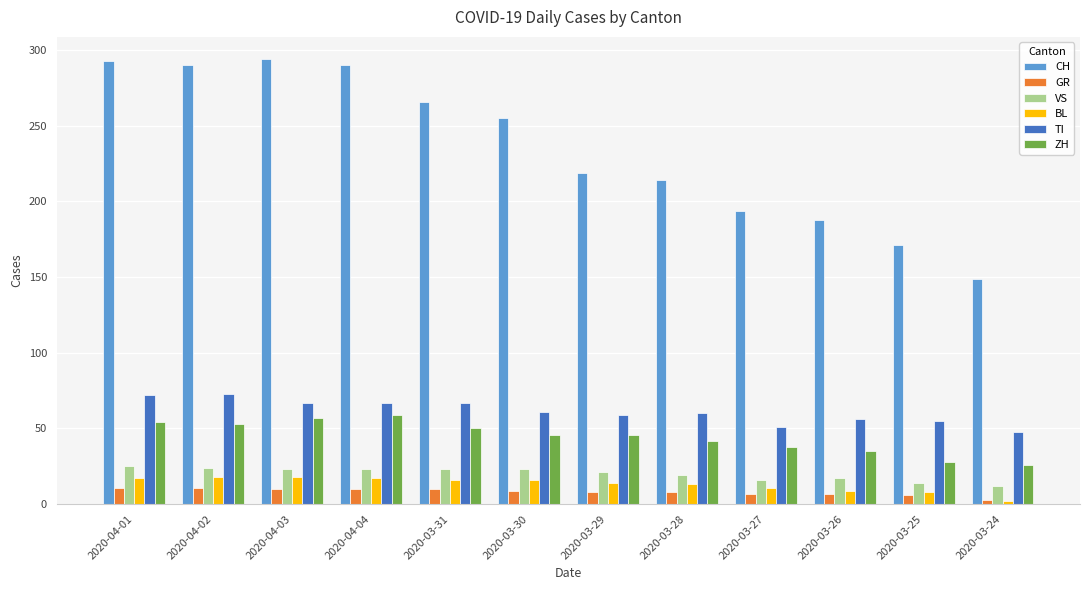

The value of BL at 2020-04-04 is 17. True or false?

True